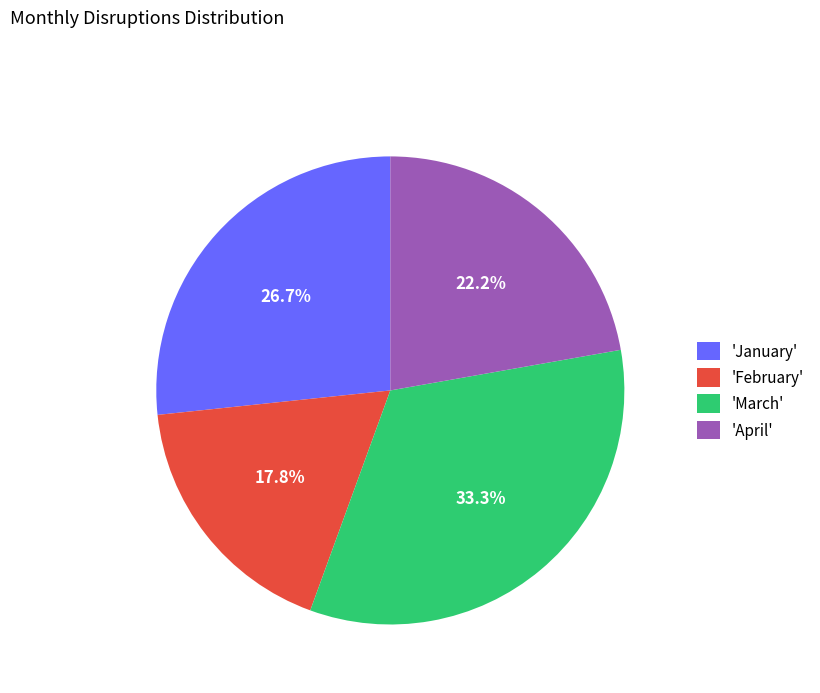

Rank the categories by value from highest to lowest.

'March', 'January', 'April', 'February'